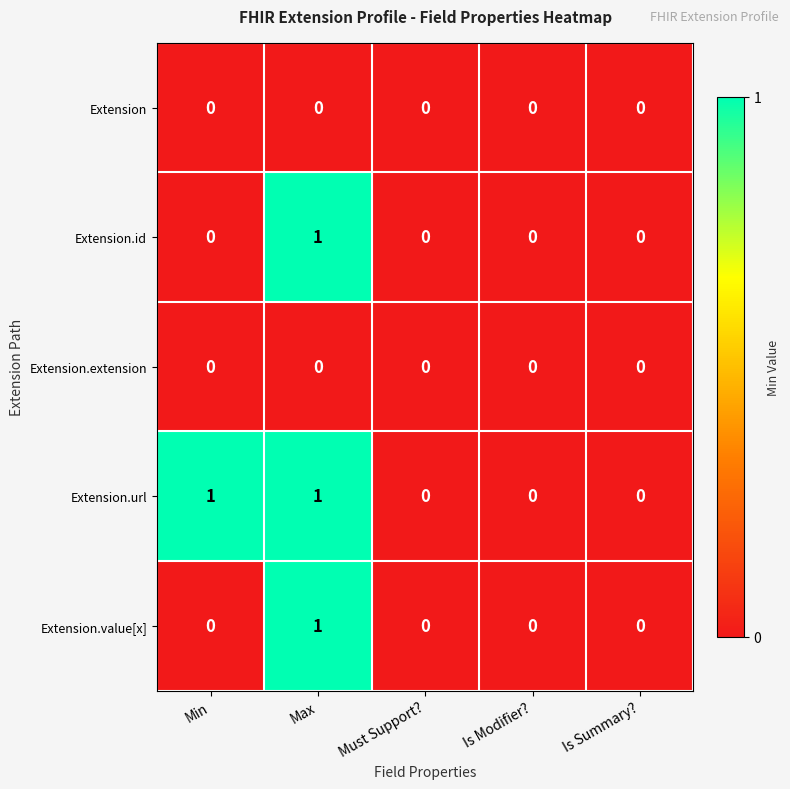

Reading left to right, list all the values displayed in this chart.

Extension: Min=0	Max=0	Must Support?=0	Is Modifier?=0	Is Summary?=0
Extension.id: Min=0	Max=1	Must Support?=0	Is Modifier?=0	Is Summary?=0
Extension.extension: Min=0	Max=0	Must Support?=0	Is Modifier?=0	Is Summary?=0
Extension.url: Min=1	Max=1	Must Support?=0	Is Modifier?=0	Is Summary?=0
Extension.value[x]: Min=0	Max=1	Must Support?=0	Is Modifier?=0	Is Summary?=0